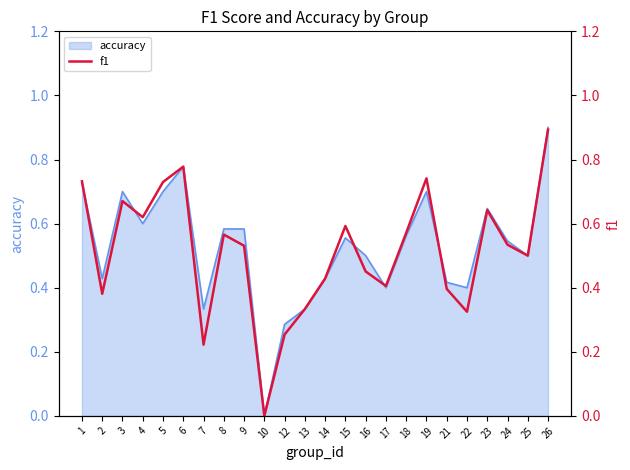

At which category does the data reach its first local valley?

2